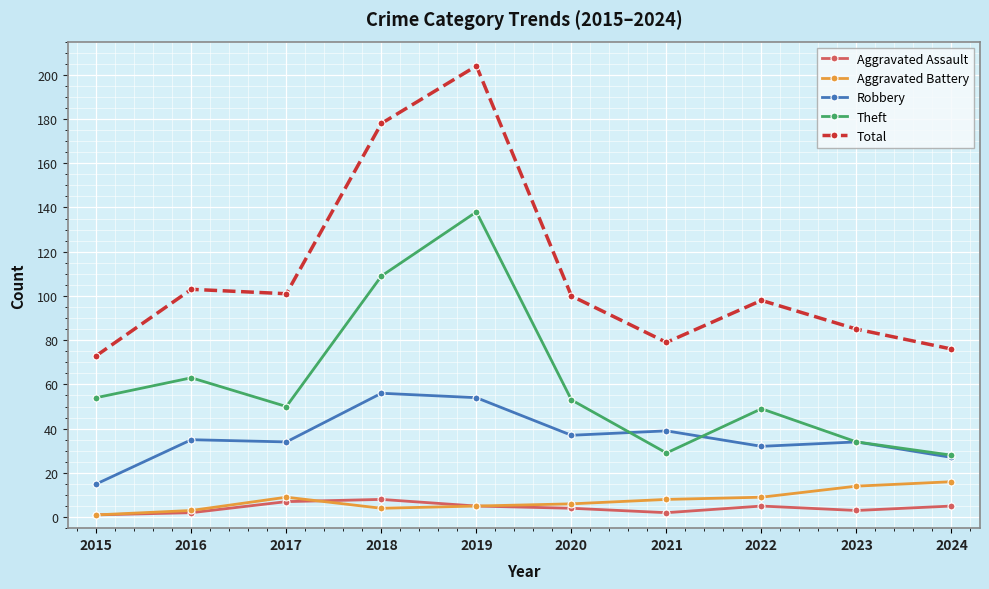

What is the difference between the Total values at 2024 and 2021?

3